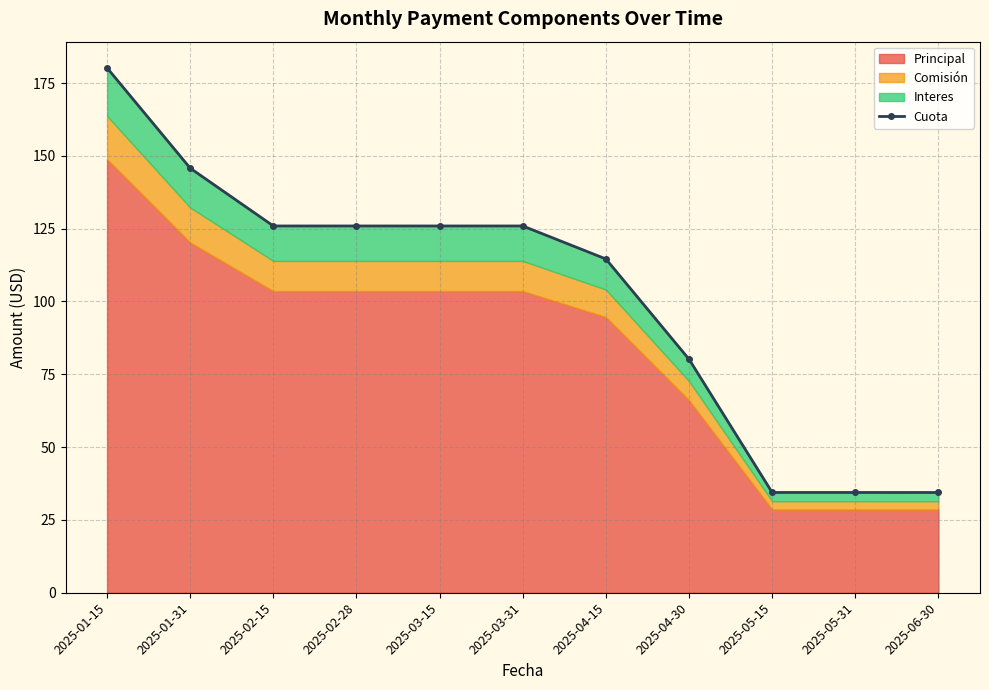

Reading left to right, what are all the values shown in this chart?

2025-01-15=180.2	2025-01-31=145.8	2025-02-15=125.9	2025-02-28=125.9	2025-03-15=125.9	2025-03-31=125.9	2025-04-15=114.6	2025-04-30=80.2	2025-05-15=34.4	2025-05-31=34.4	2025-06-30=34.4